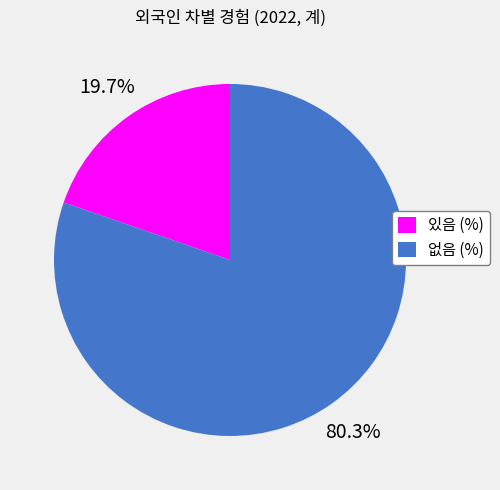

Approximately how many times larger is the value at 있음 (%) compared to 없음 (%)?

0.2